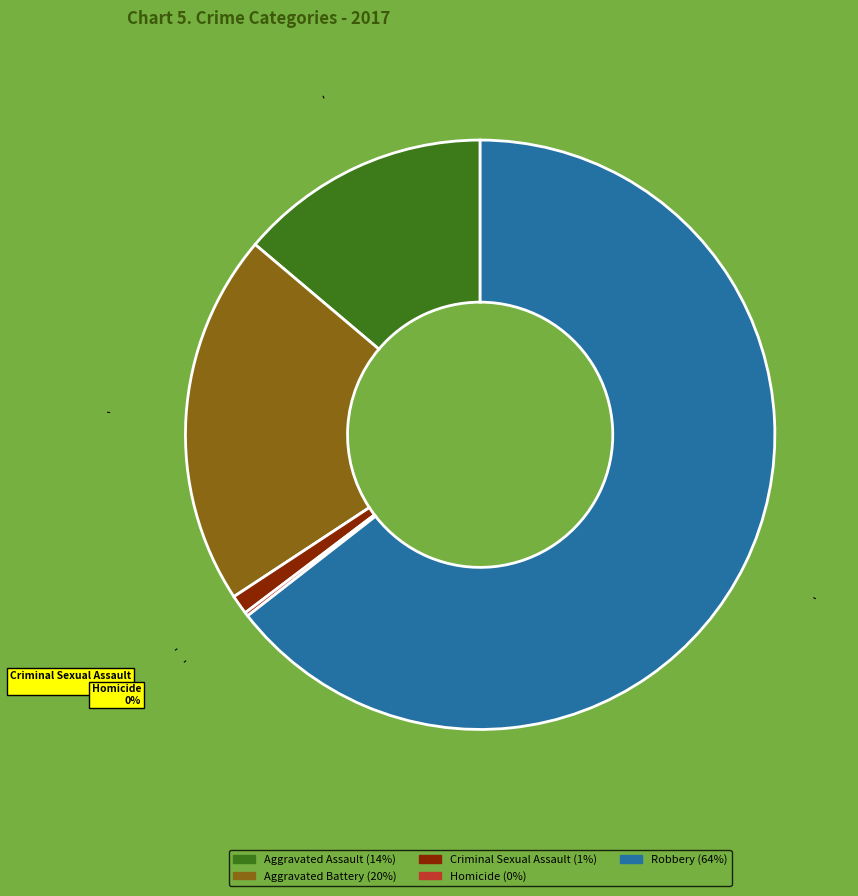

Between Aggravated Battery and Criminal Sexual Assault, which is larger?

Aggravated Battery